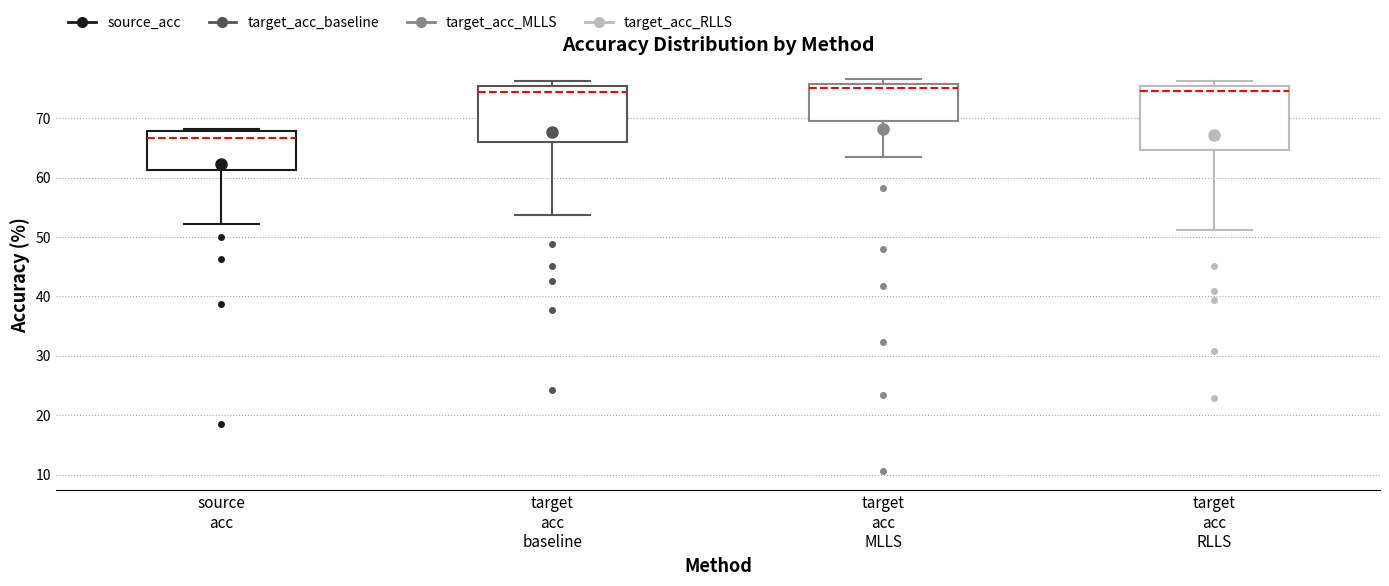

Comparing the boxes themselves (not the whiskers), which one is the tallest?

target acc RLLS